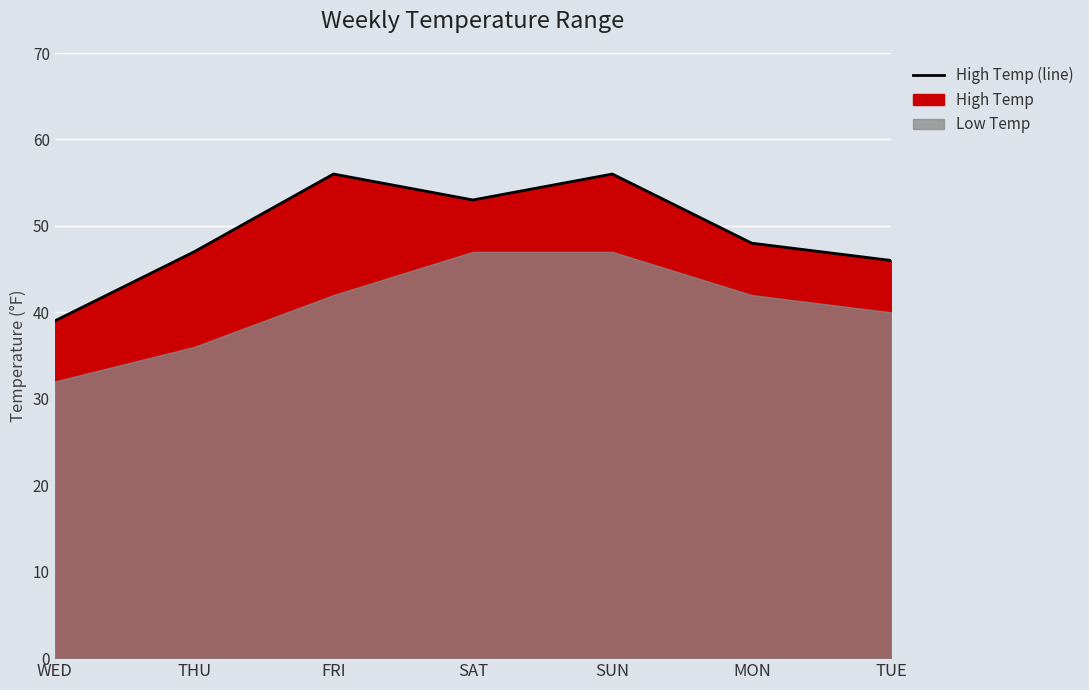

How many lines are shown in the chart?

1